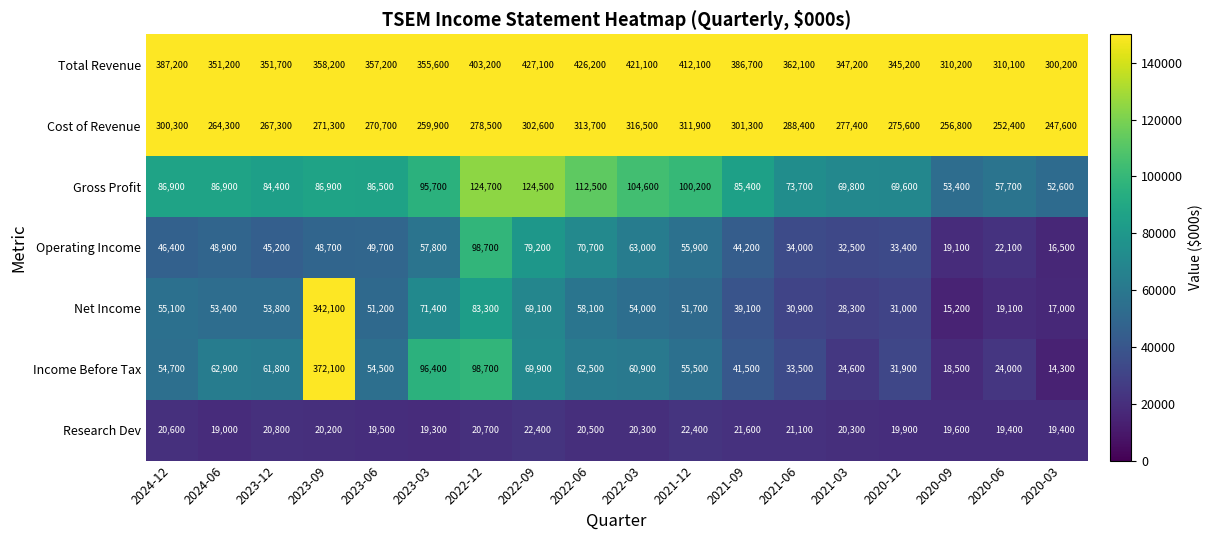

Where is Cost of Revenue nearest to the value 282050?

2022-12